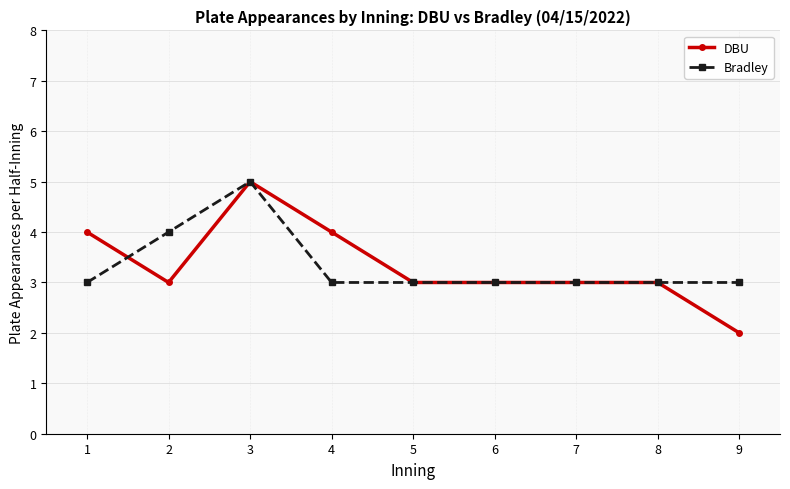

Count the number of data series in this chart.

2